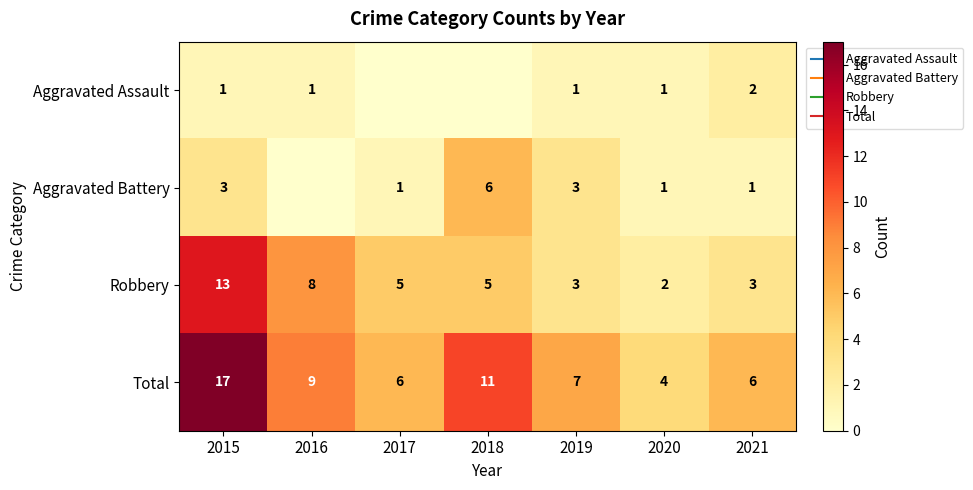

The value of Aggravated Battery at 2021 is 1. True or false?

True